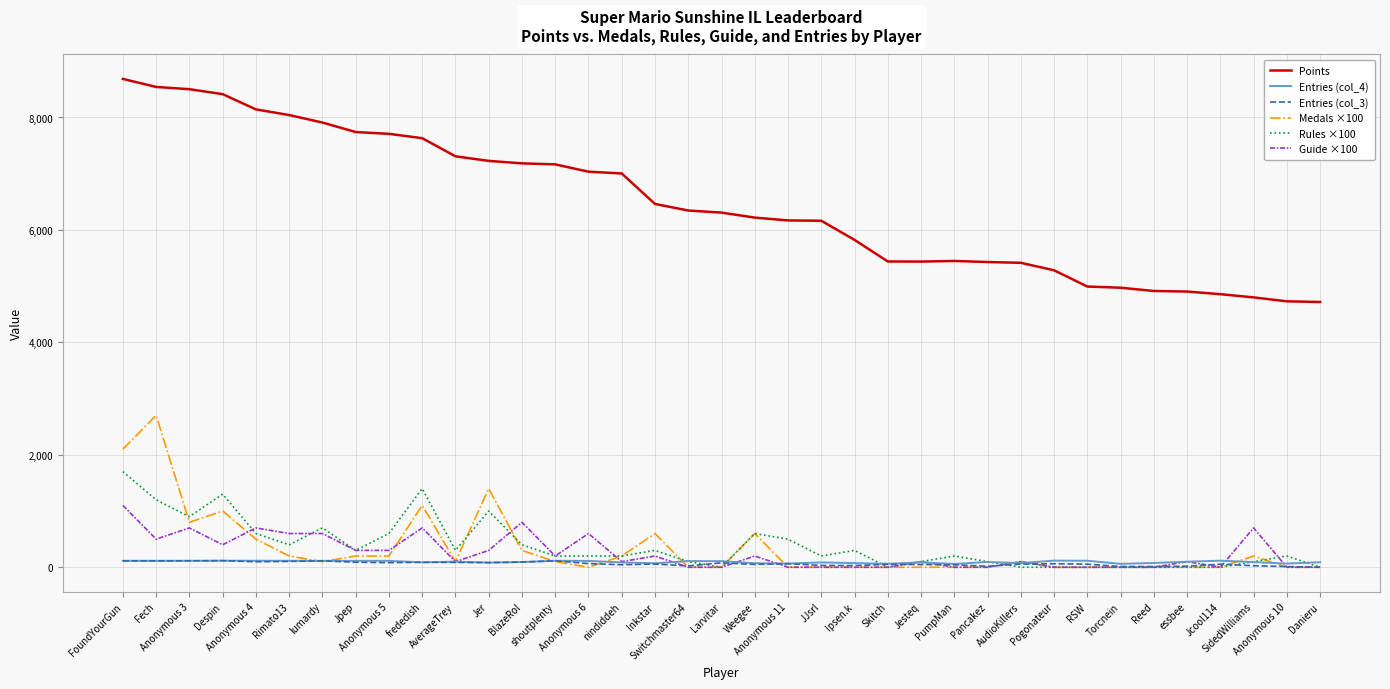

True or false: Points and Entries (col_3) cross at least once.

False